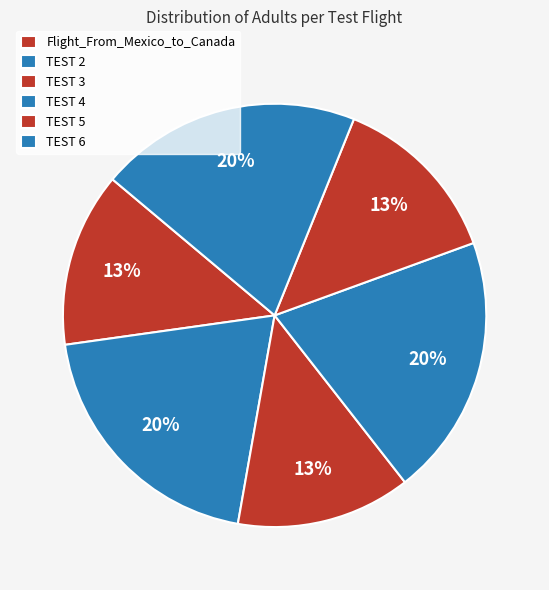

Rank the categories by value from lowest to highest.

Flight_From_Mexico_to_Canada, TEST 3, TEST 5, TEST 2, TEST 4, TEST 6